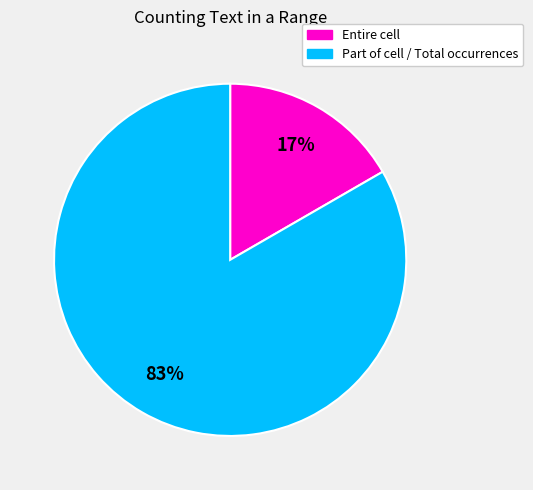

Count the number of slices in the pie.

2